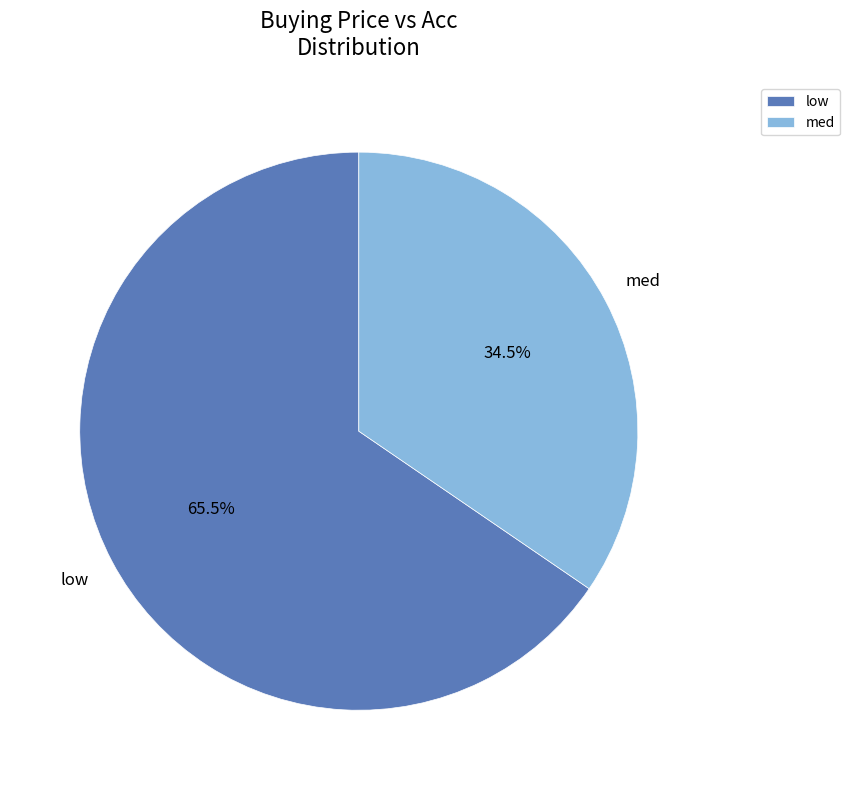

What is the majority slice?

low